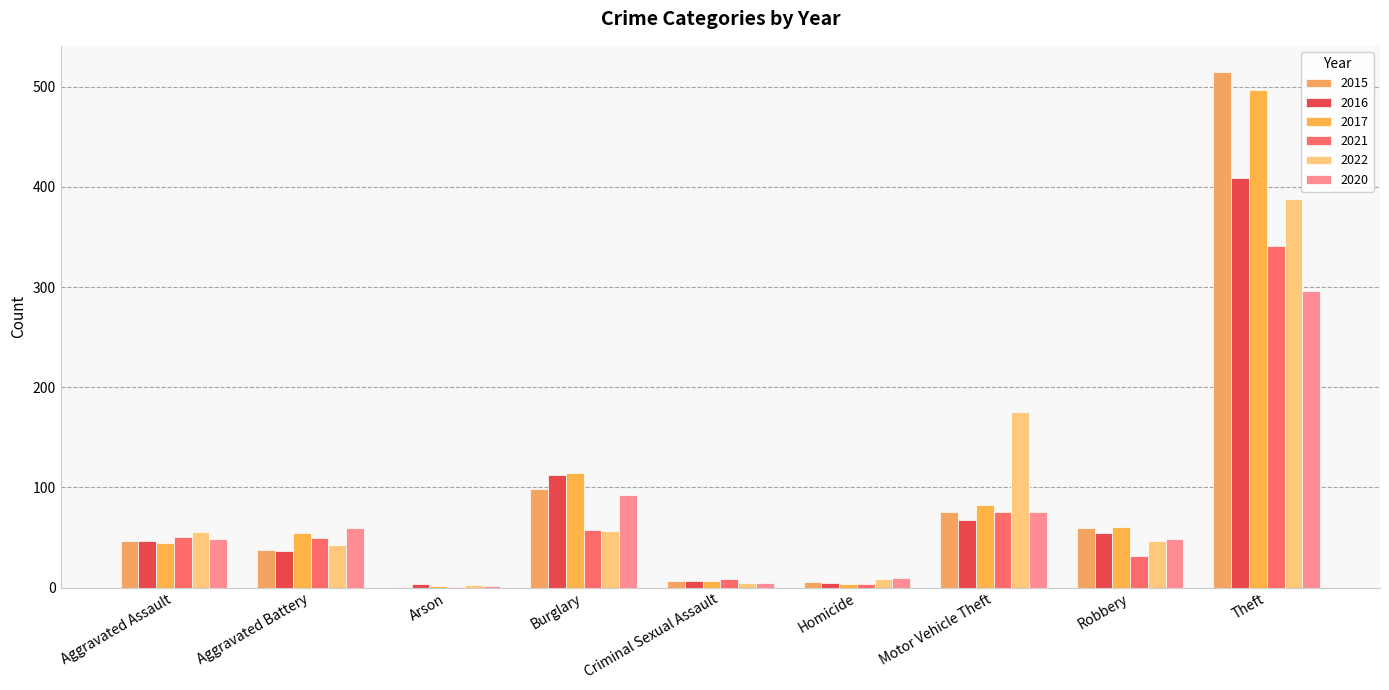

Are the bars grouped side by side (vs. stacked)?

Yes